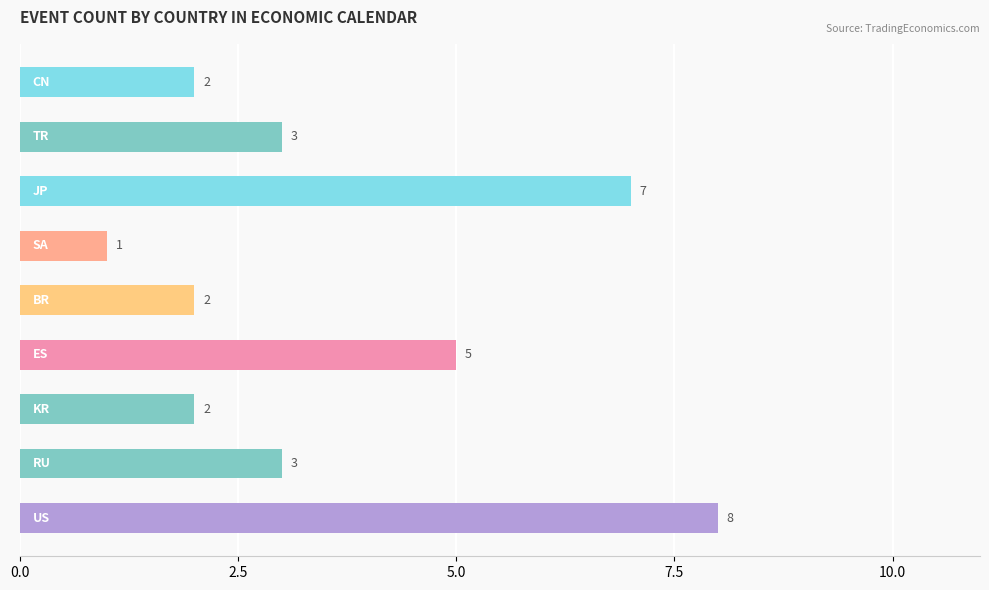

What is the greatest value displayed?

8